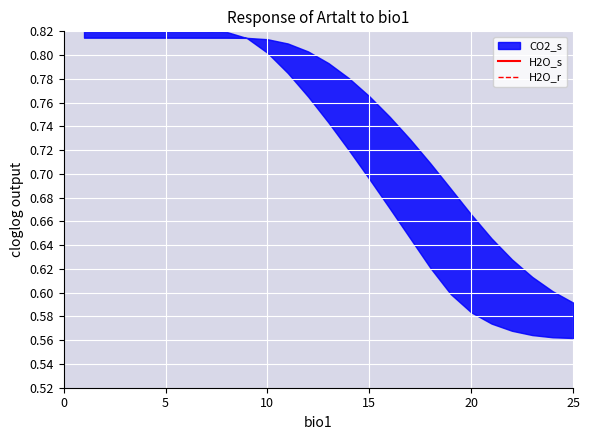

What is the label of the 4th point from the left?

15